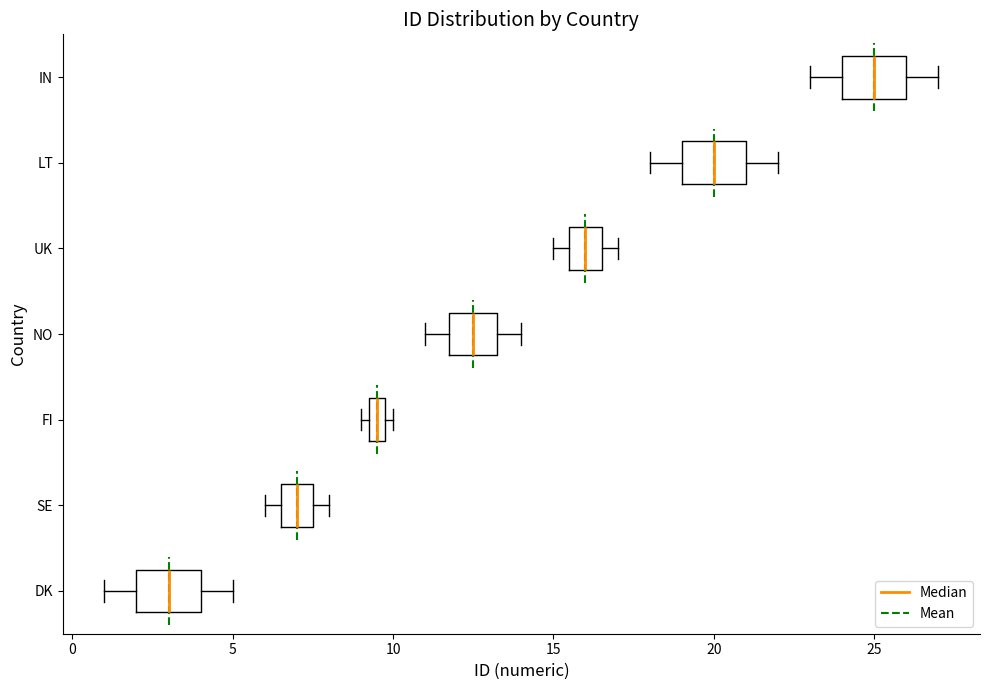

Where is the left edge of the box for FI on the x-axis? The values are not printed on the chart, so give them approximately, as read against the axis.

9.5